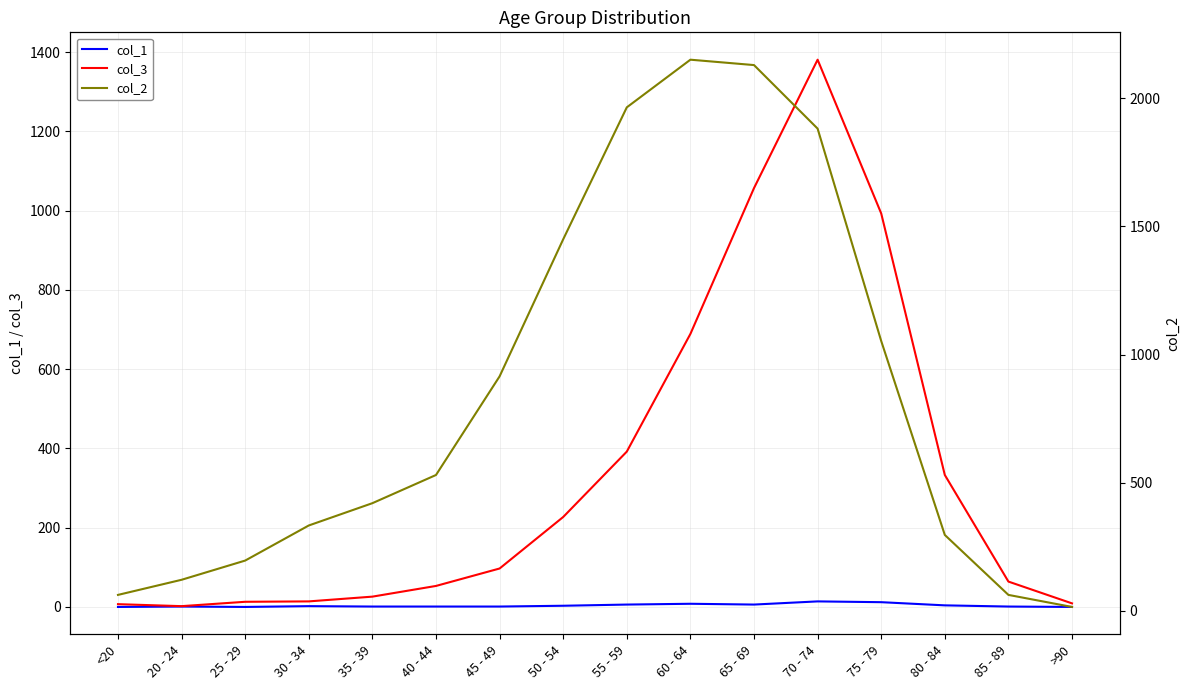

What is the difference between the maximum and minimum values in the col_1 series?

14